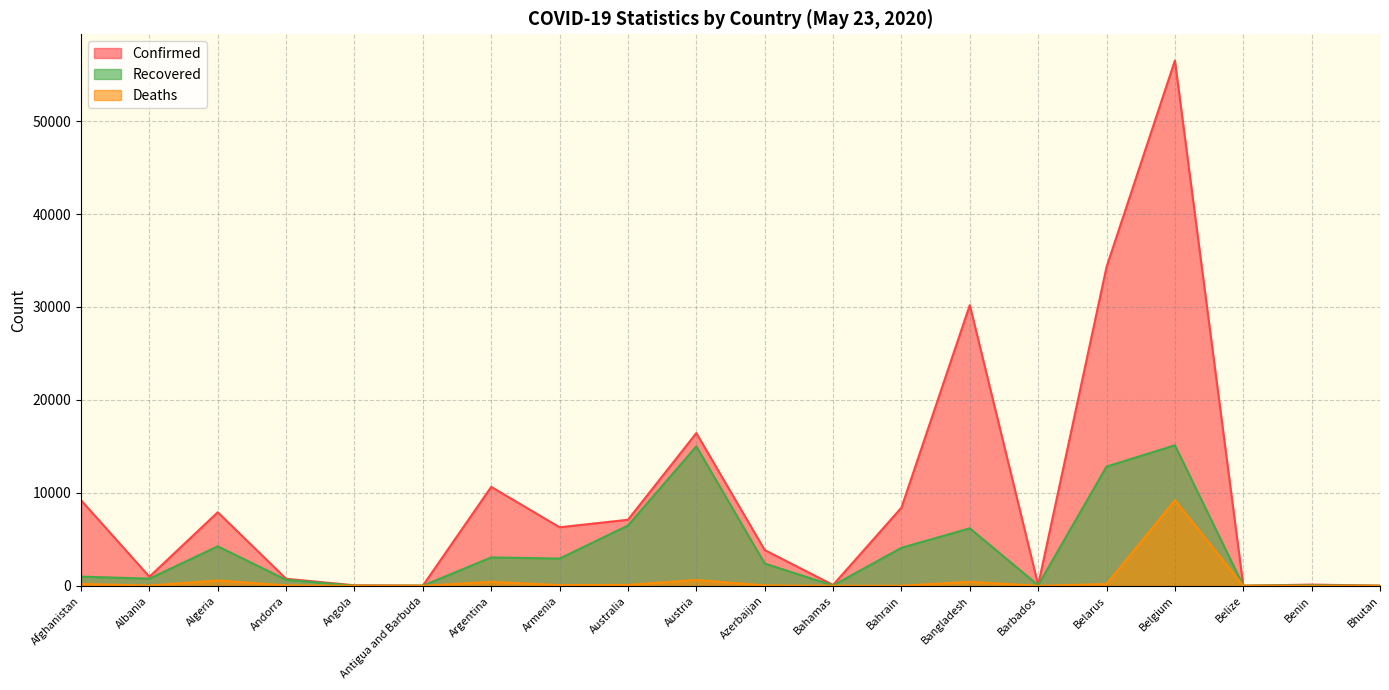

True or false: Deaths and Recovered intersect in this chart.

False